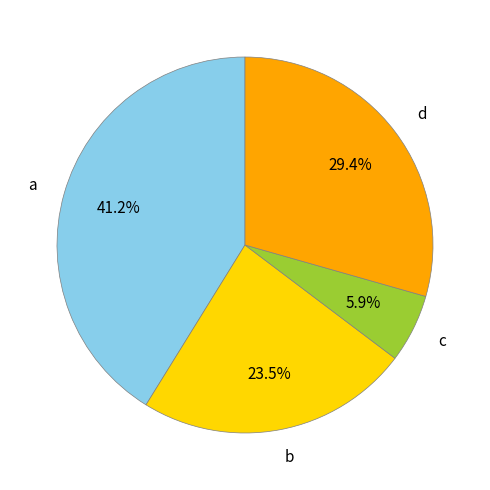

To the nearest percent, what percentage of the pie is c?

6%